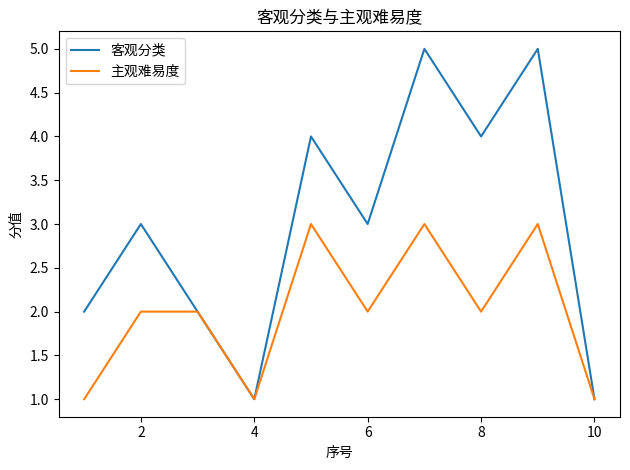

What is the greatest value displayed?

5